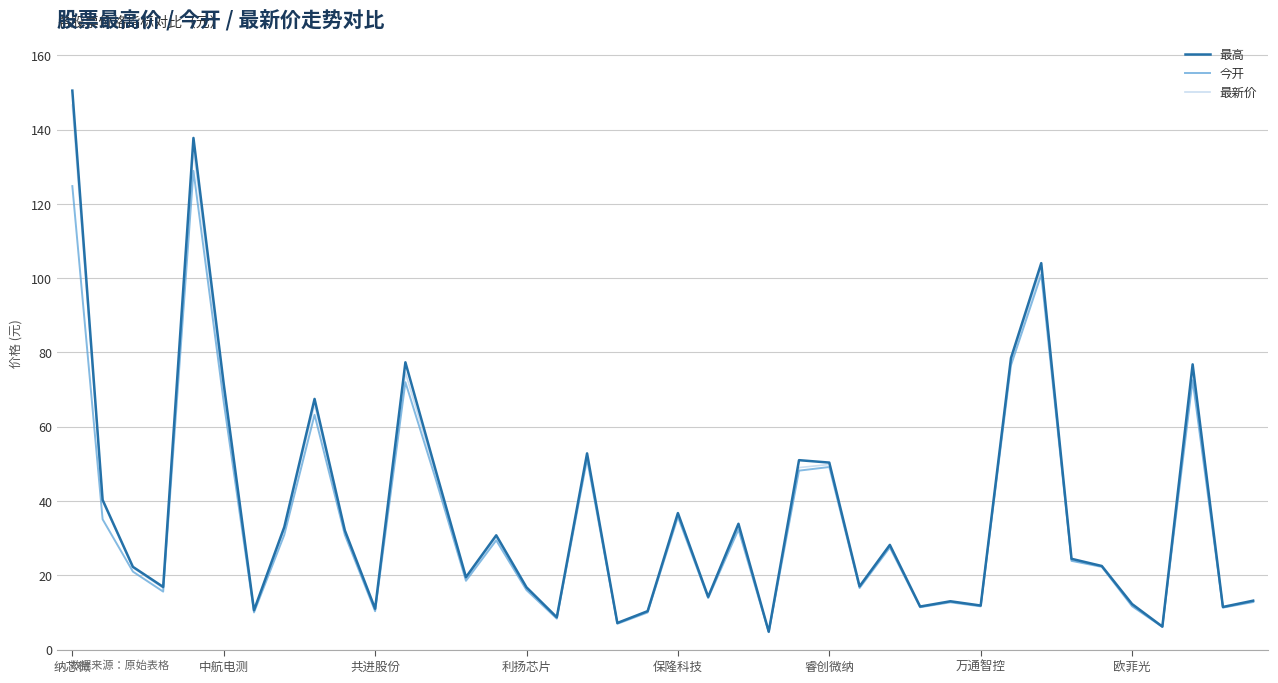

Which series has the widest spread of values?

最高